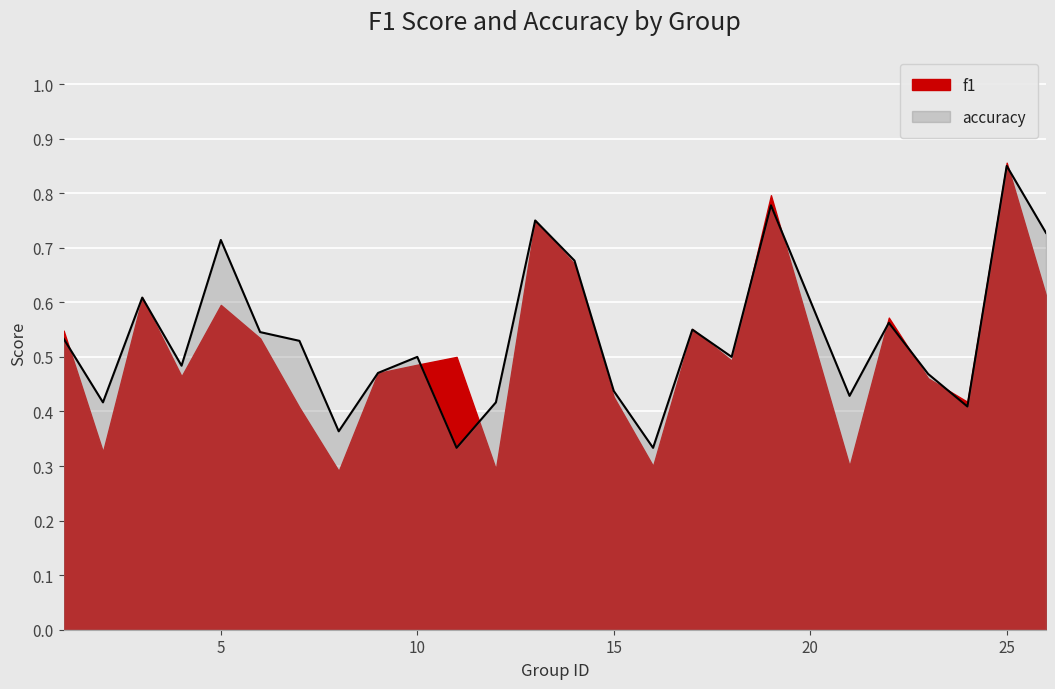

True or false: the data shows 0.1 at 11.

False